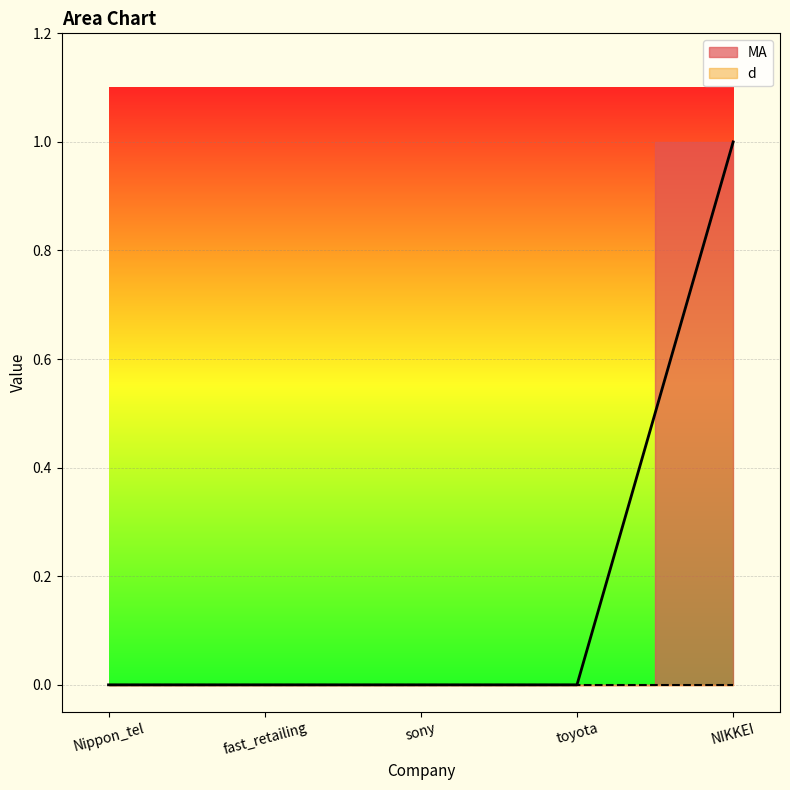

Which has a higher value, sony or NIKKEI?

NIKKEI